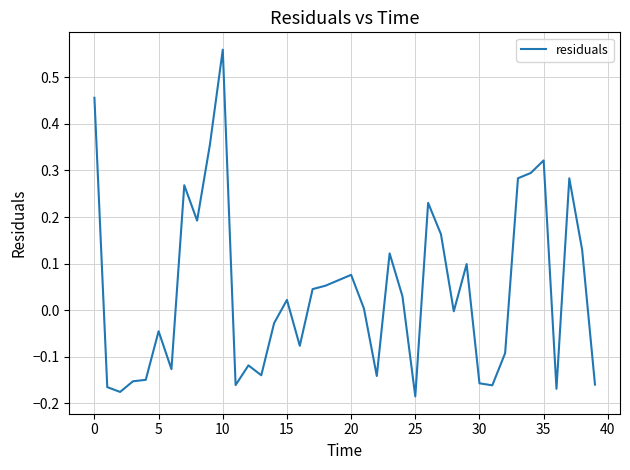

What is the difference between the maximum and minimum values?

0.7